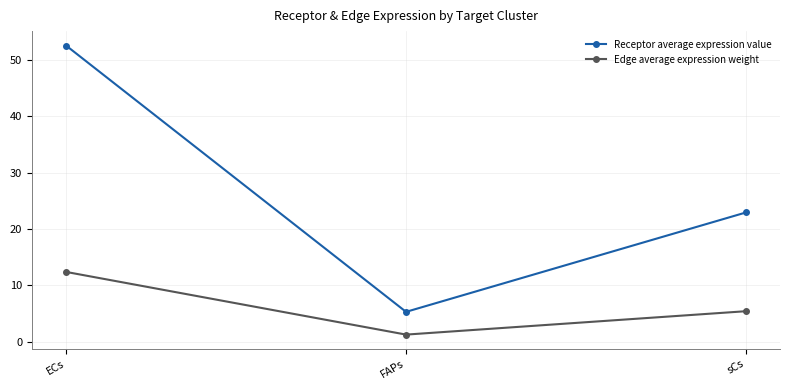

What is the total value across all series at FAPs?

6.5